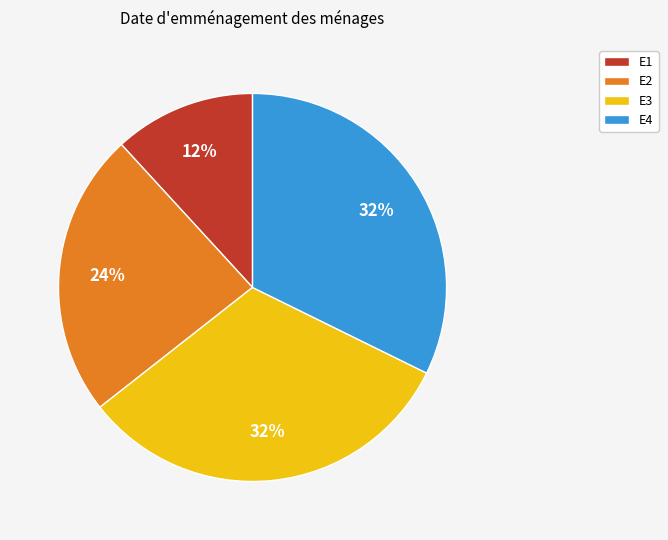

Which slice is the smallest?

E1